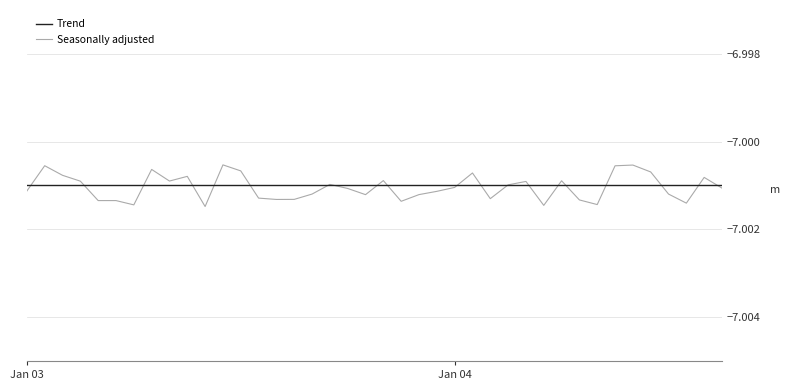

Which series has the widest spread of values?

Seasonally adjusted